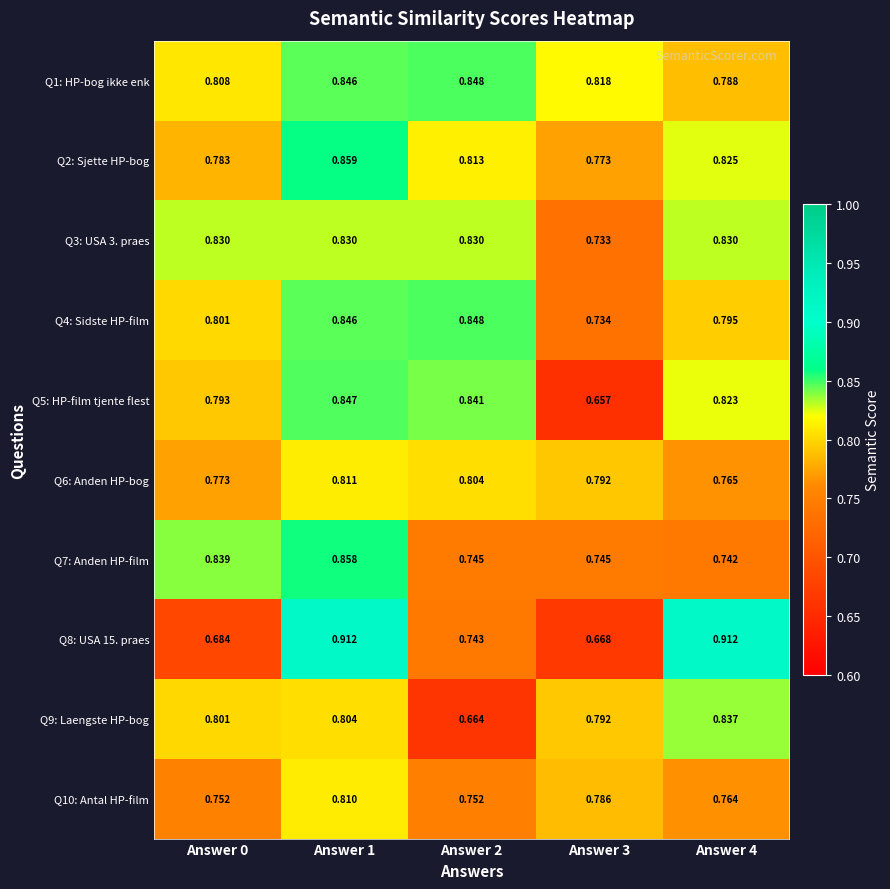

Is the value of Q6: Anden HP-bog at Answer 0 greater than the value of Q10: Antal HP-film at Answer 1?

No